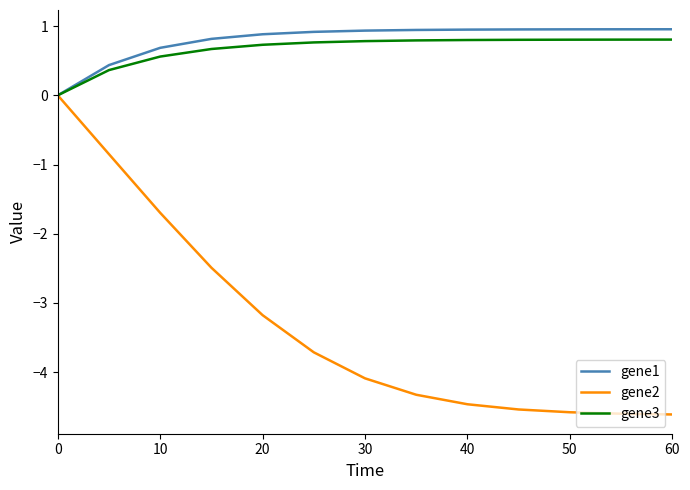

Which series has the largest range (max minus min)?

gene2